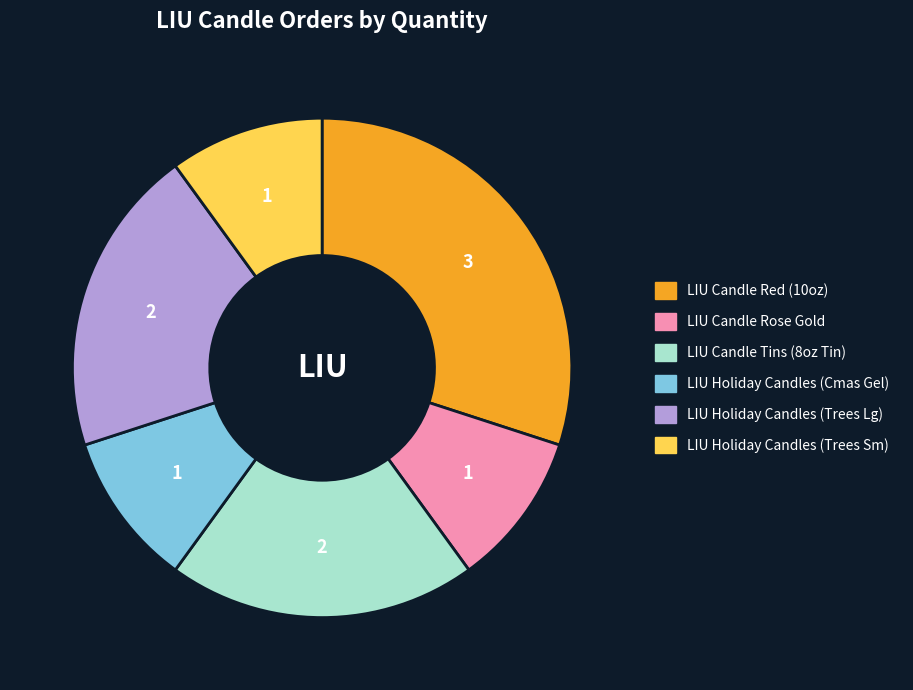

How many slices are in this pie chart?

6